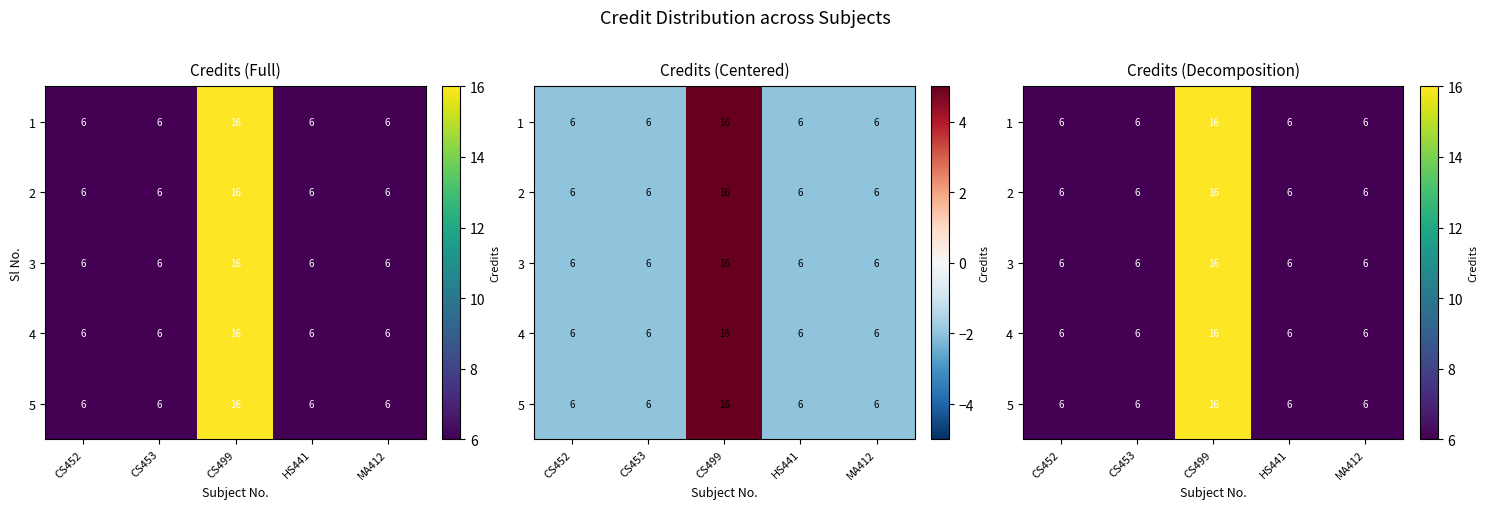

What is the greatest value displayed?

16